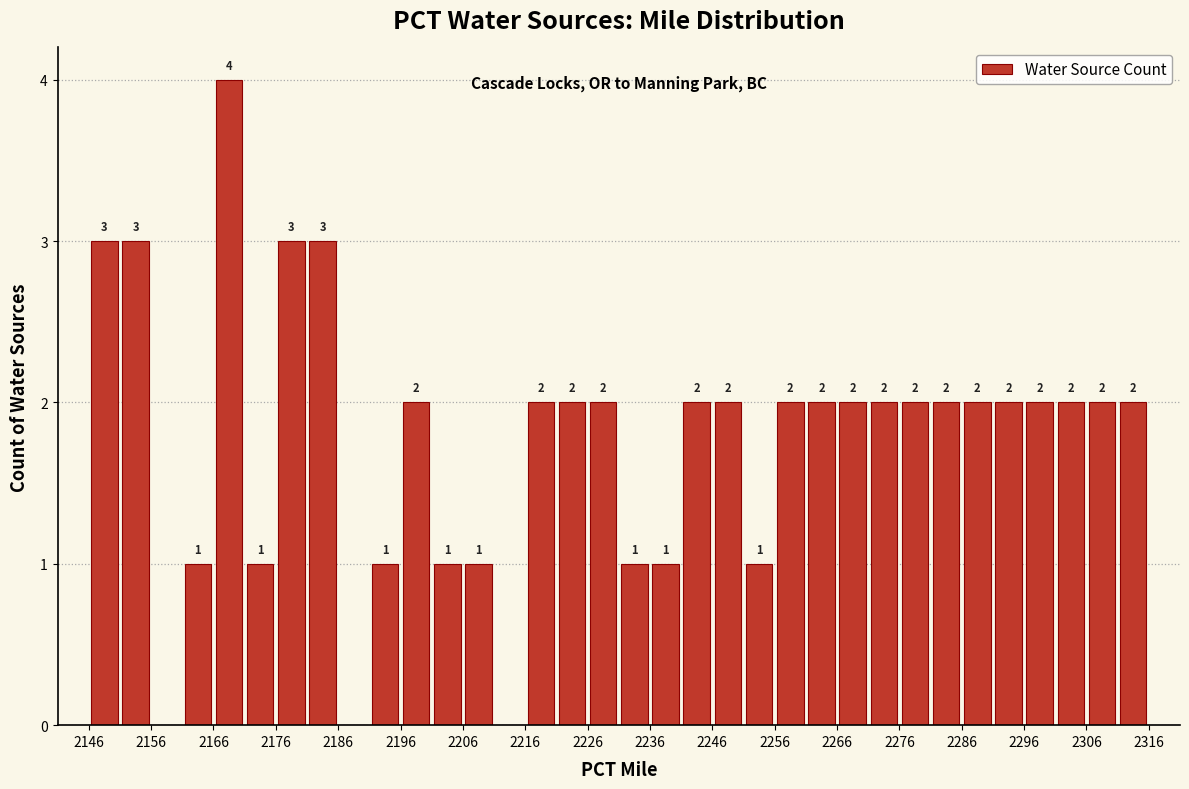

Over which range of the x-axis is the bar tallest?

2166 to 2171